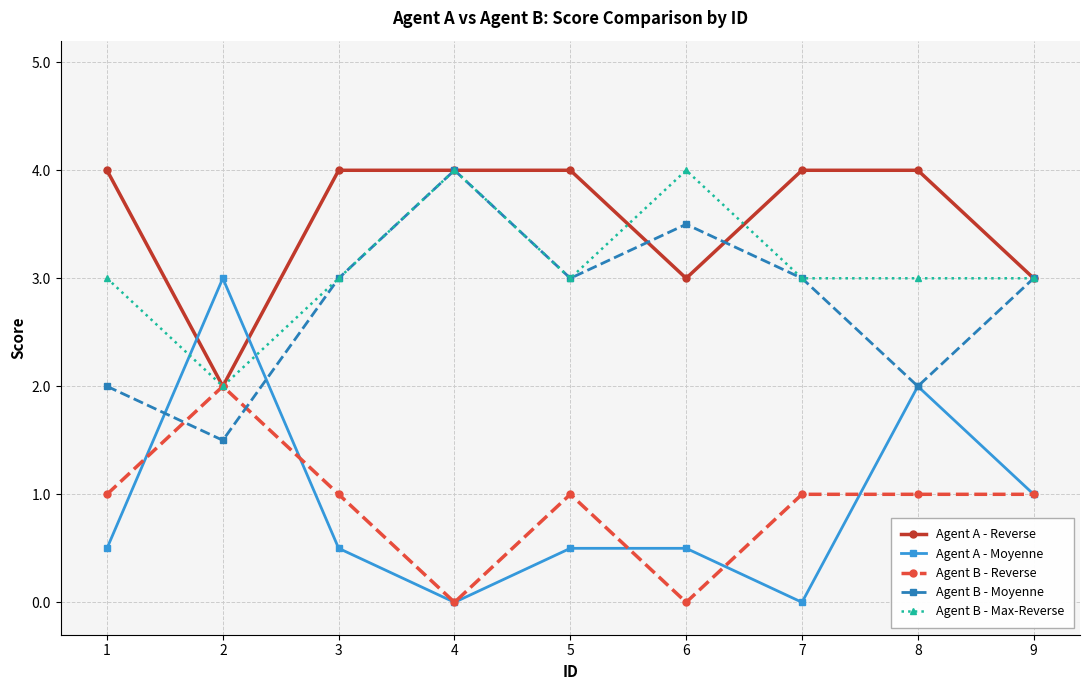

How many values in the Agent A - Reverse series are below 4?

3